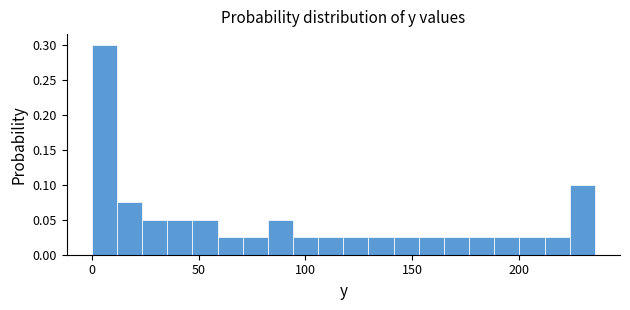

Around what value on the x-axis is the tallest bar? Give the approximate position of its centre, as read against the axis.

5